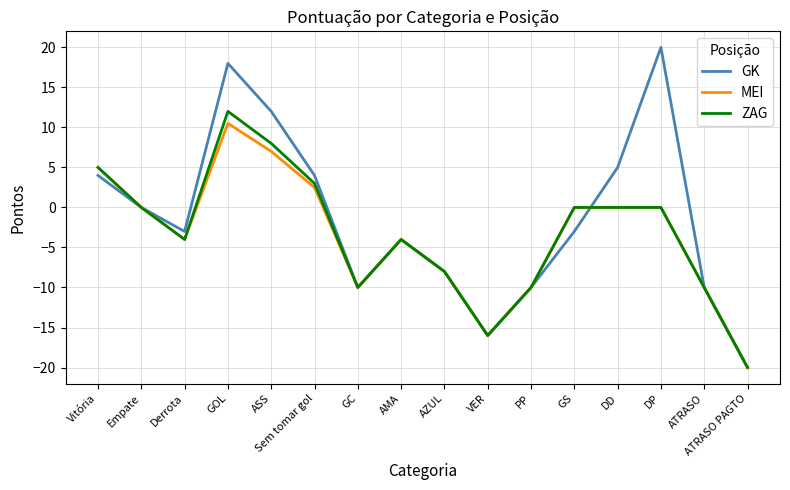

At which label does GK reach its minimum?

ATRASO PAGTO